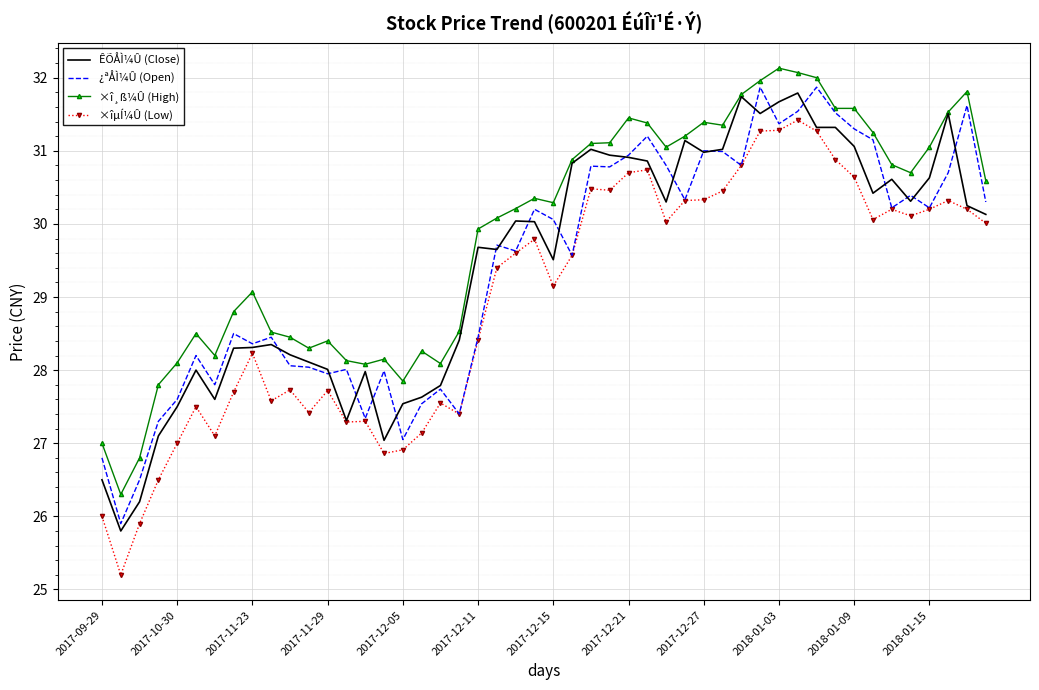

What is the smallest value displayed?

25.2